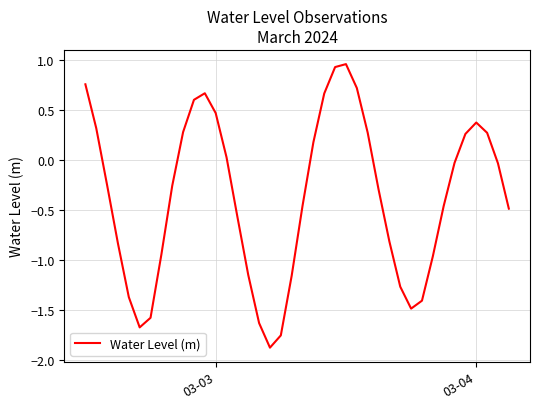

How many values are below 0?

24